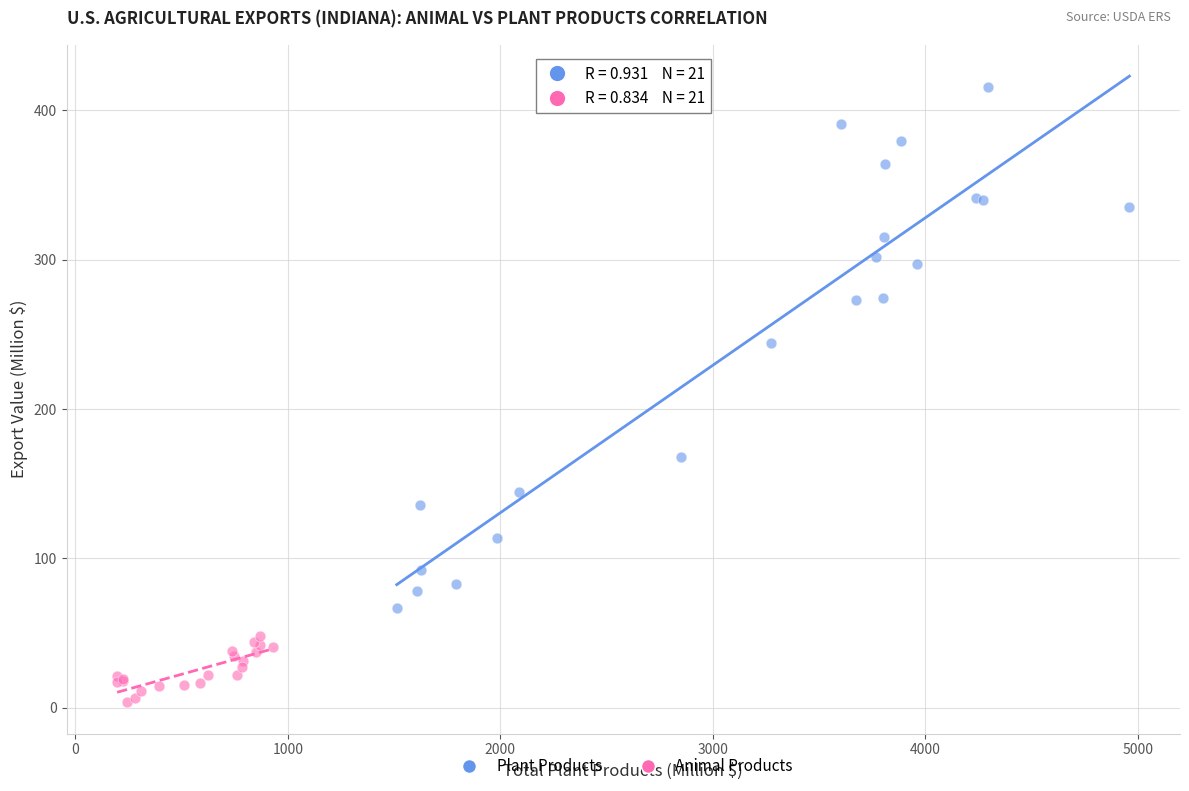

Which series has the largest Y range (max minus min)?

Plant Products